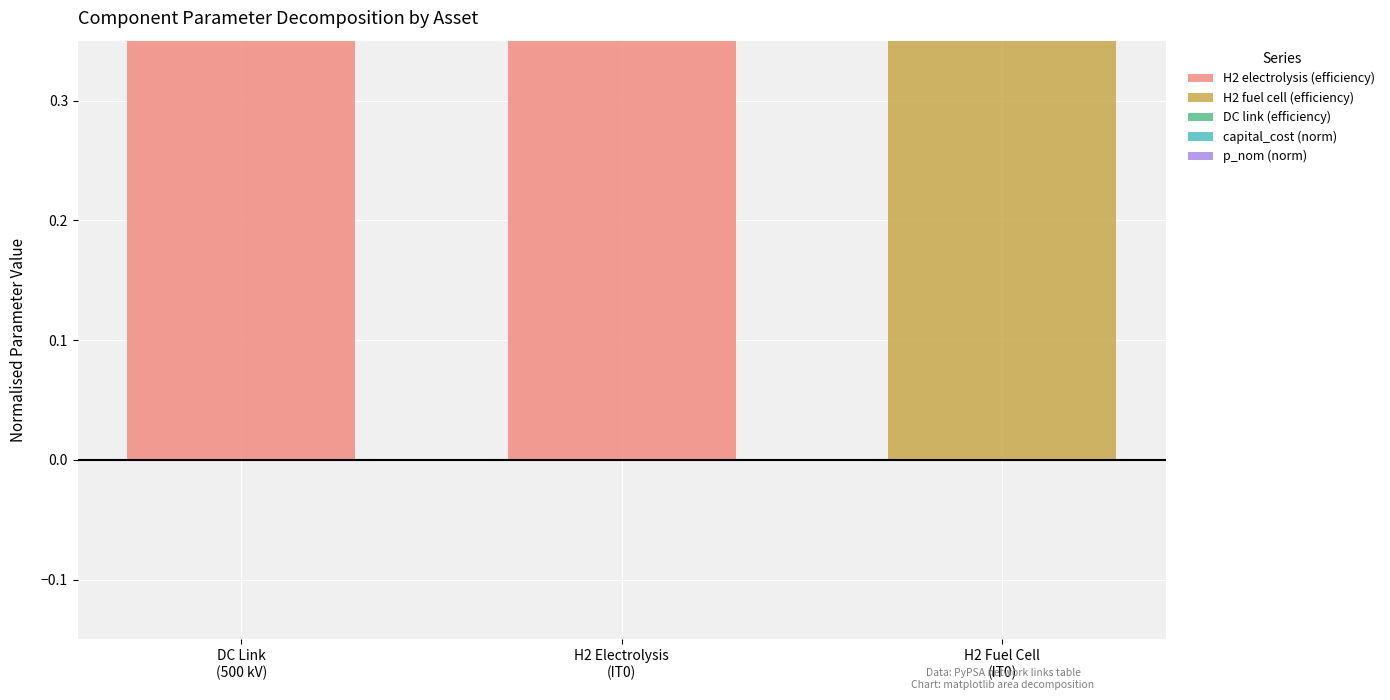

Are the bars horizontal?

No